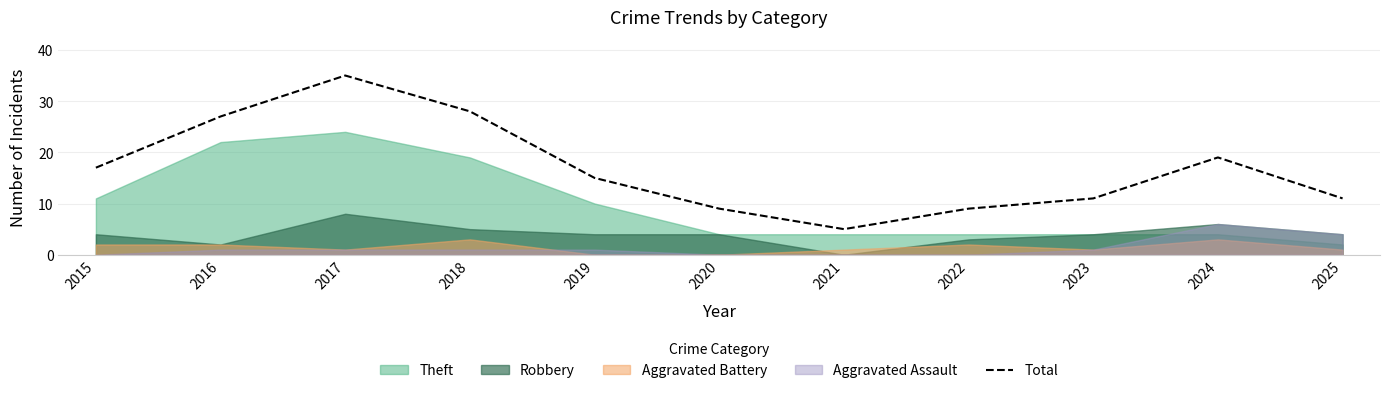

List the labels in order of value, smallest first.

2021, 2020, 2022, 2023, 2025, 2019, 2015, 2024, 2016, 2018, 2017